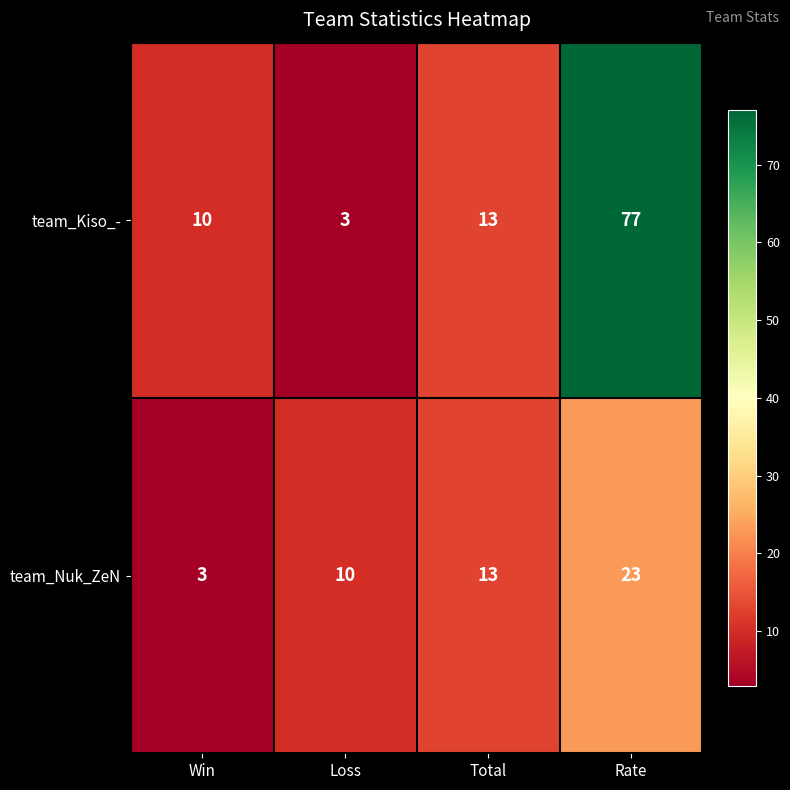

Reading left to right, what are all the values shown in this chart?

team_Kiso_-: Win=10	Loss=3	Total=13	Rate=77
team_Nuk_ZeN: Win=3	Loss=10	Total=13	Rate=23